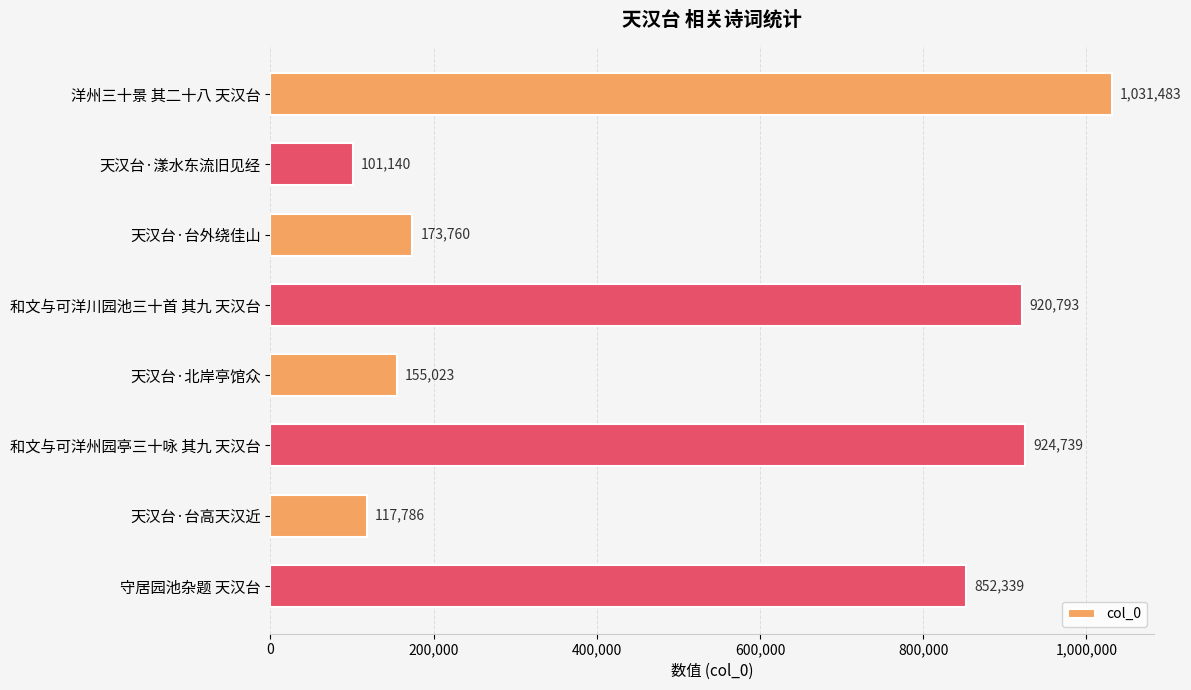

The value at 洋州三十景 其二十八 天汉台 is 1648140. True or false?

False